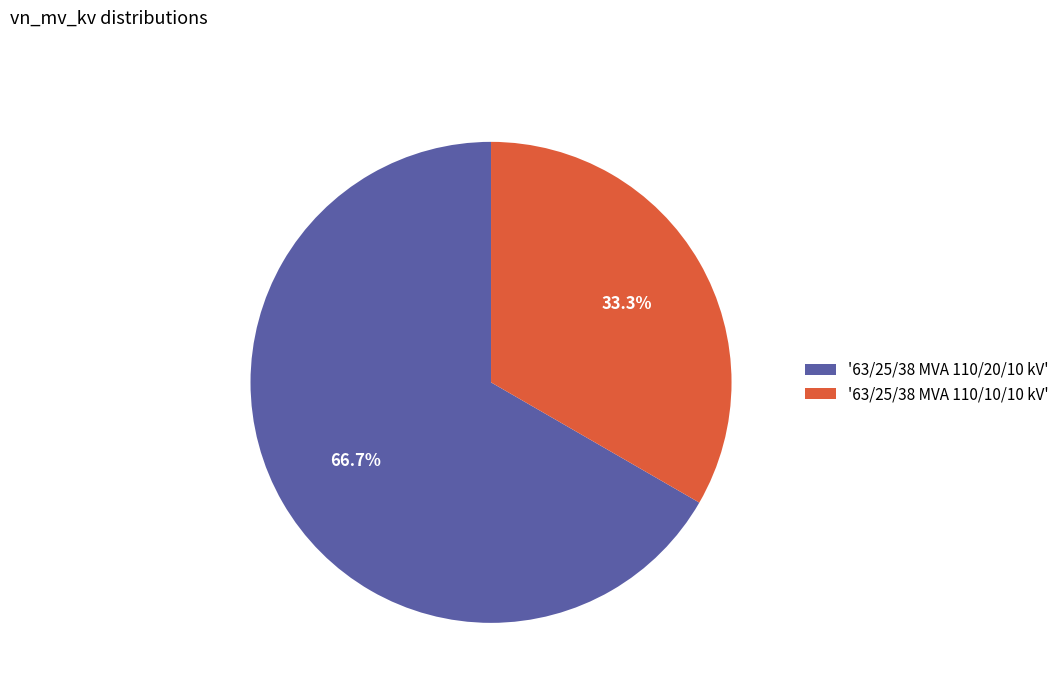

Rank the categories by value from lowest to highest.

'63/25/38 MVA 110/10/10 kV', '63/25/38 MVA 110/20/10 kV'